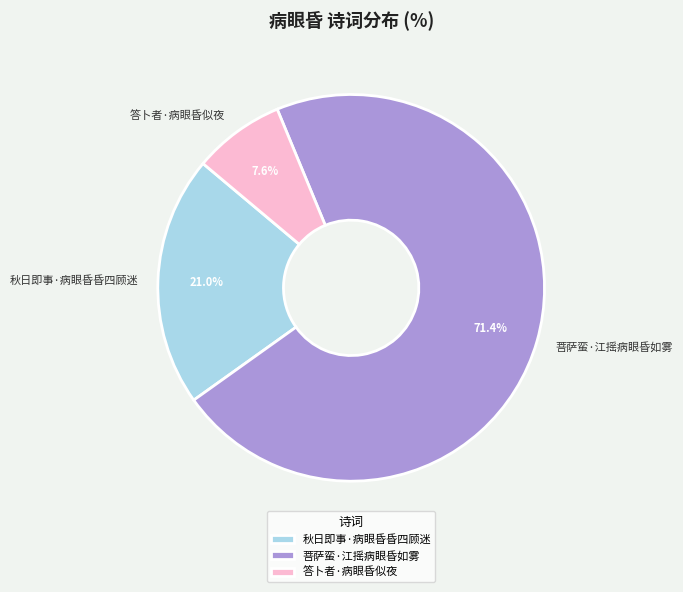

Combined, do 答卜者·病眼昏似夜 and 菩萨蛮·江摇病眼昏如雾 account for over 50%?

Yes